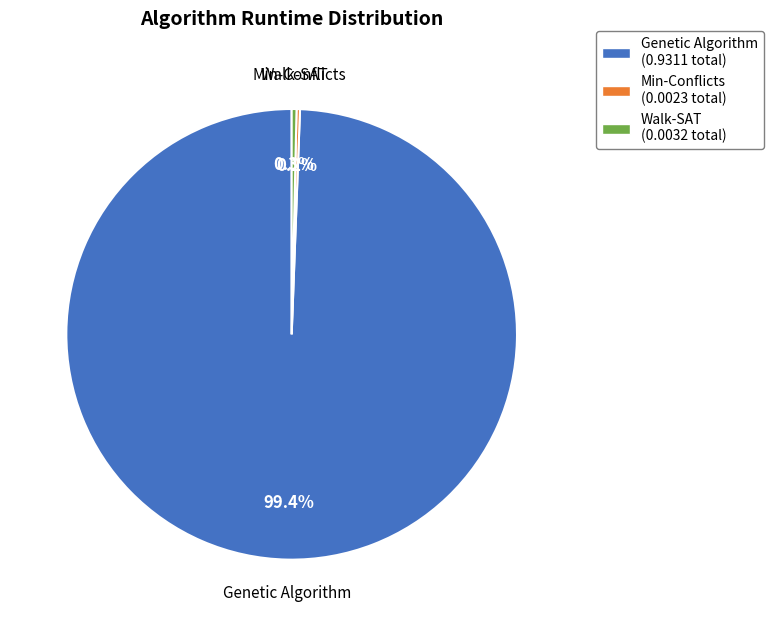

What percentage is NOT represented by Walk-SAT (0.0032 total)?

99.7%